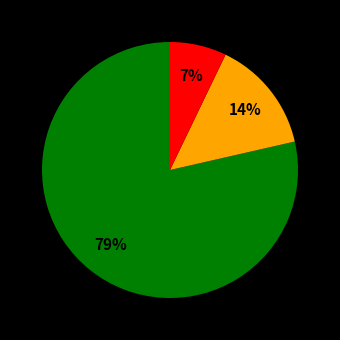

How many slices are in this pie chart?

3